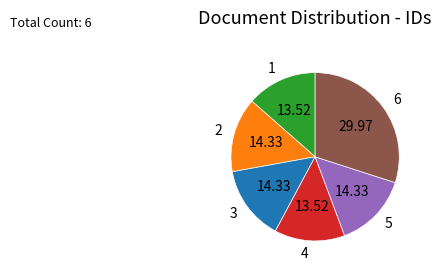

Which category has the biggest portion of the pie?

6